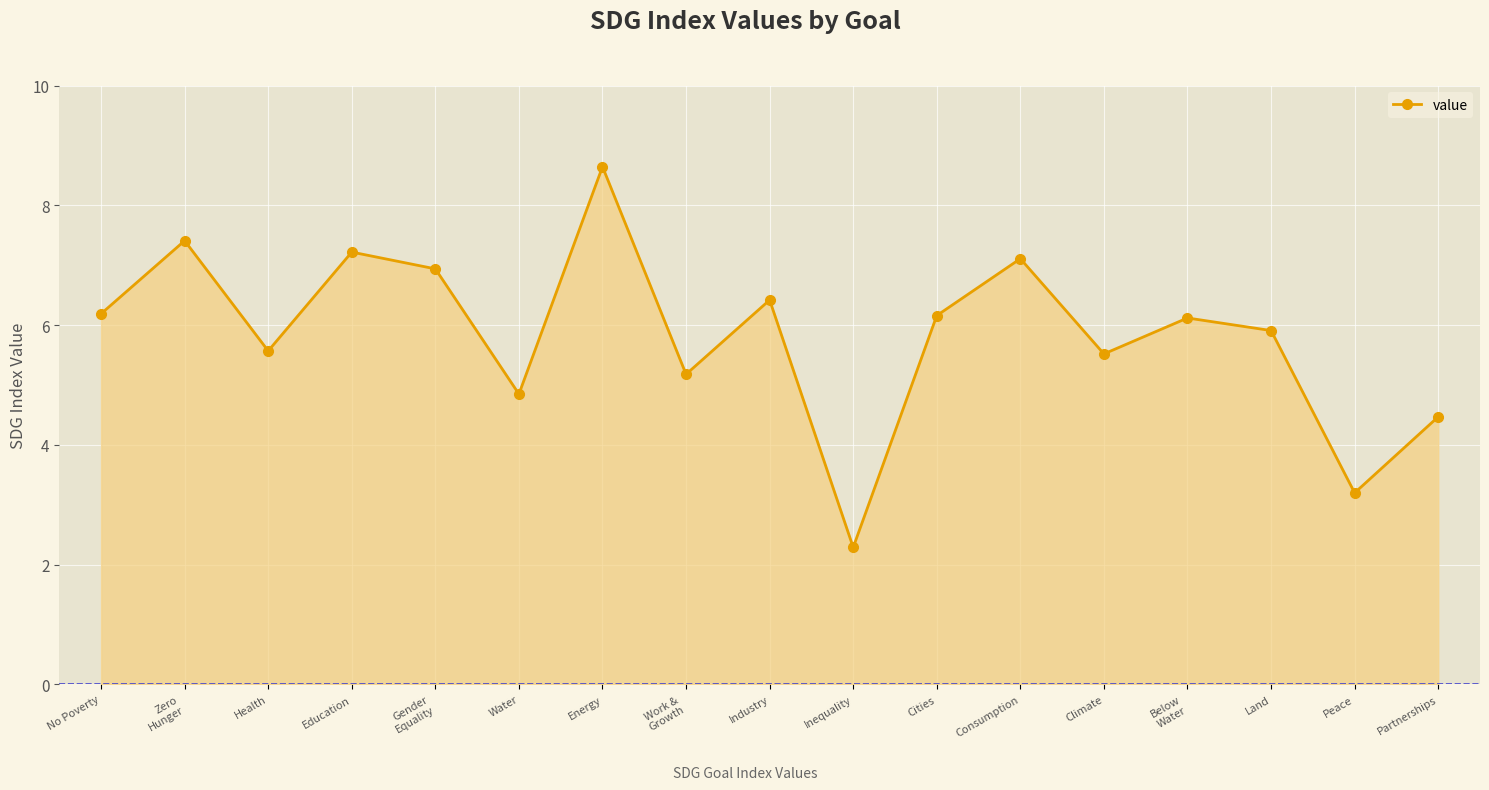

What is the difference between the maximum and second lowest values?

5.4